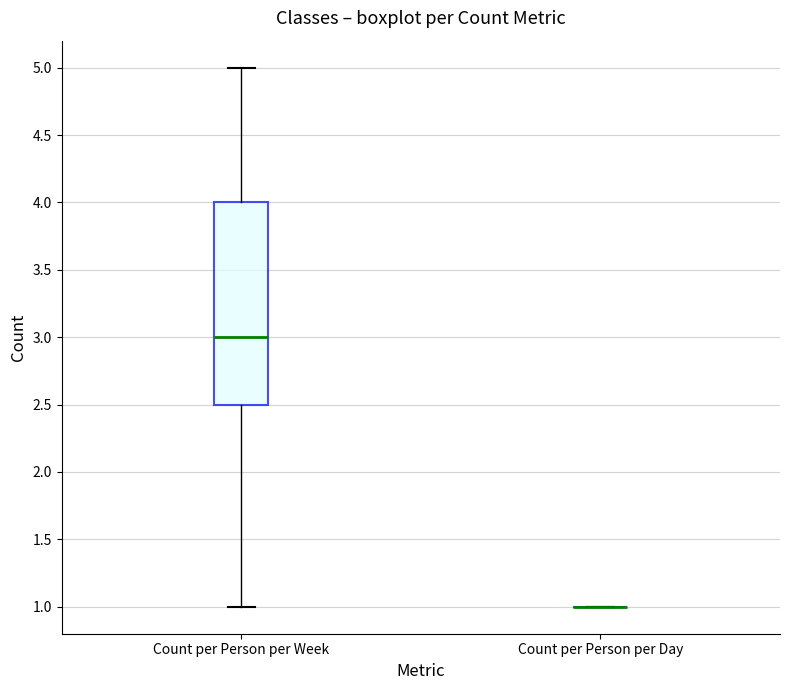

Reading left to right, read every box against the y-axis: the position of its median line, the range the box covers, and the ends of its whiskers. The values are not printed on the chart, so give them approximately, as read against the axis.

Count per Person per Week: median 3.0, box 2.5 to 4.0, whiskers 1.0 to 5.0
Count per Person per Day: box collapsed to a line at 1.0, whiskers 1.0 to 1.0